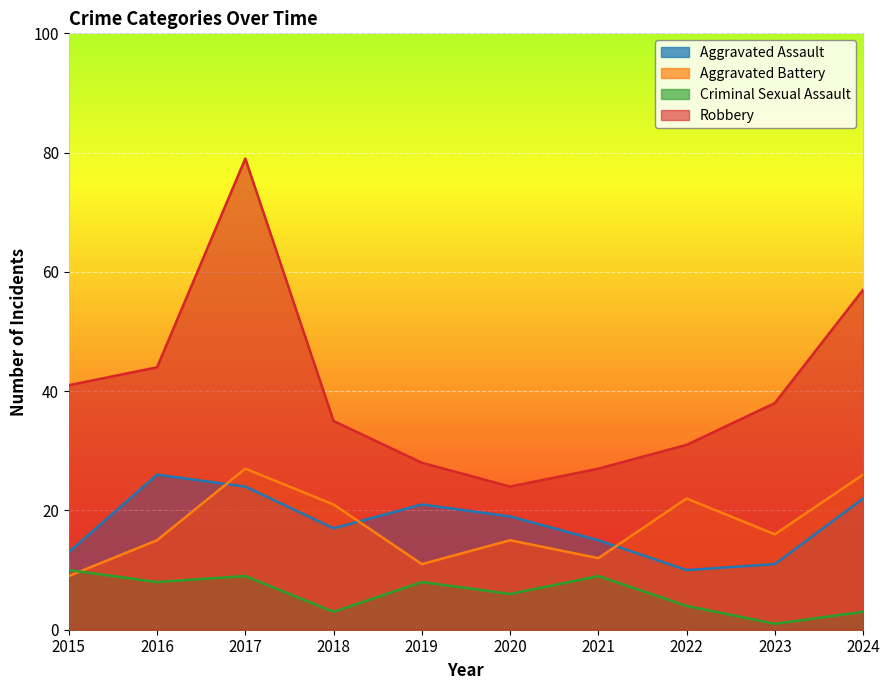

True or false: Aggravated Battery and Robbery intersect in this chart.

False